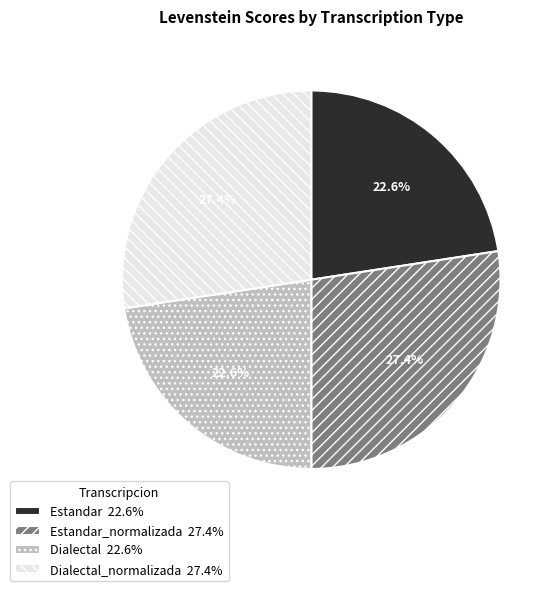

Does any single category account for the majority?

No